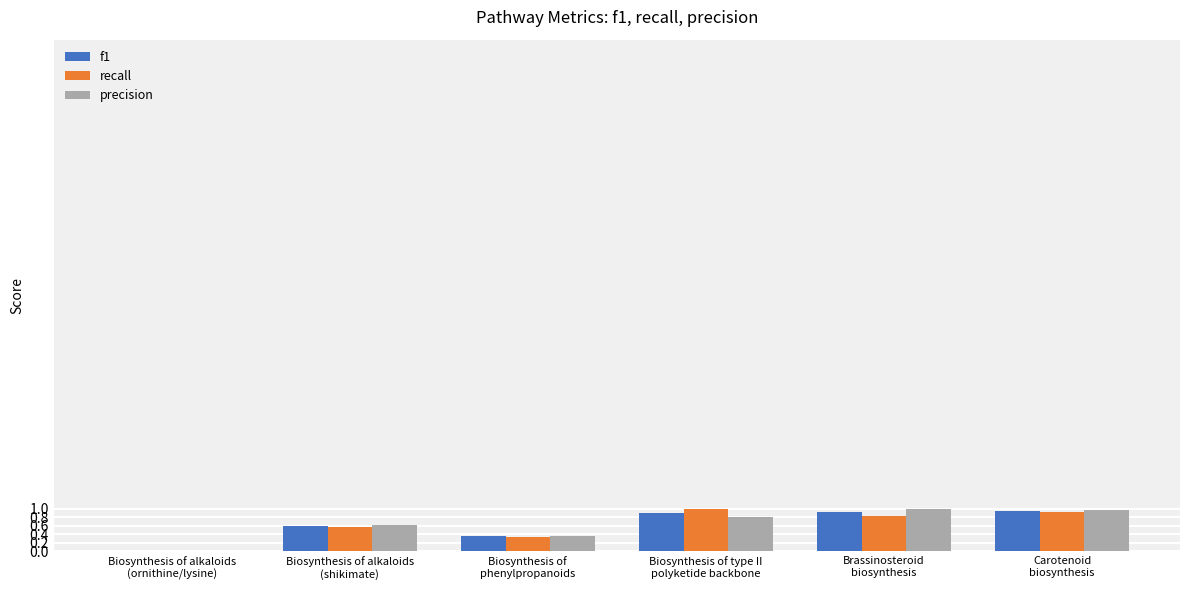

What is the maximum value for recall?

1.0